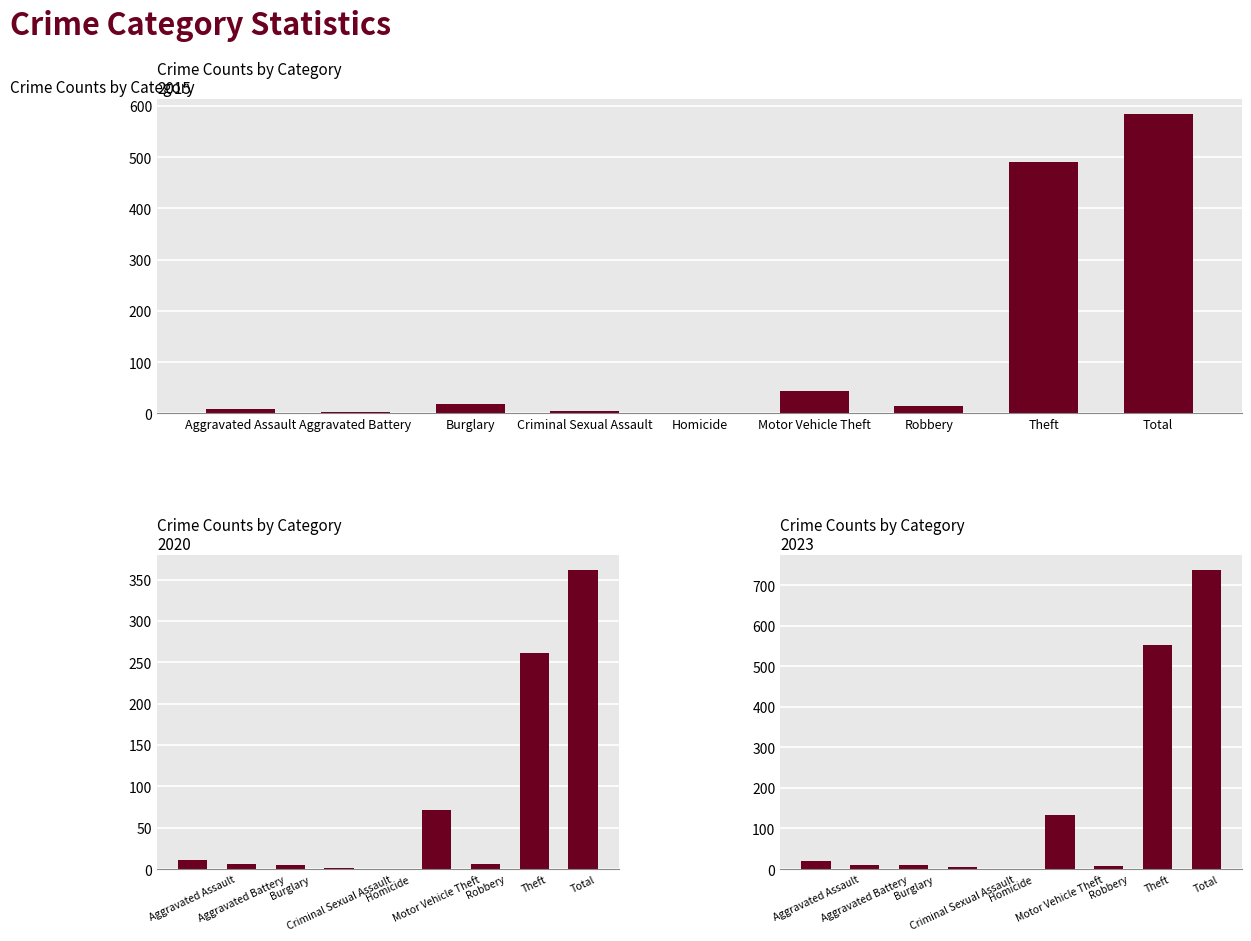

At which label does 2017 first exceed 11?

Aggravated Assault